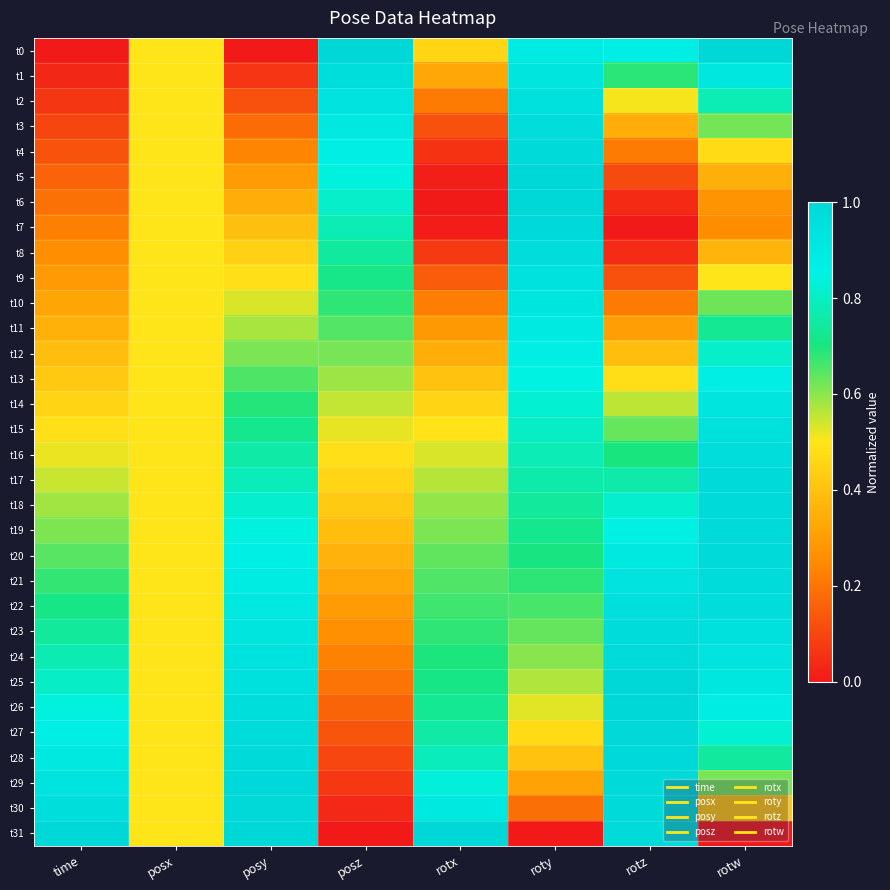

At which category does the chart reach its minimum across all series?

time